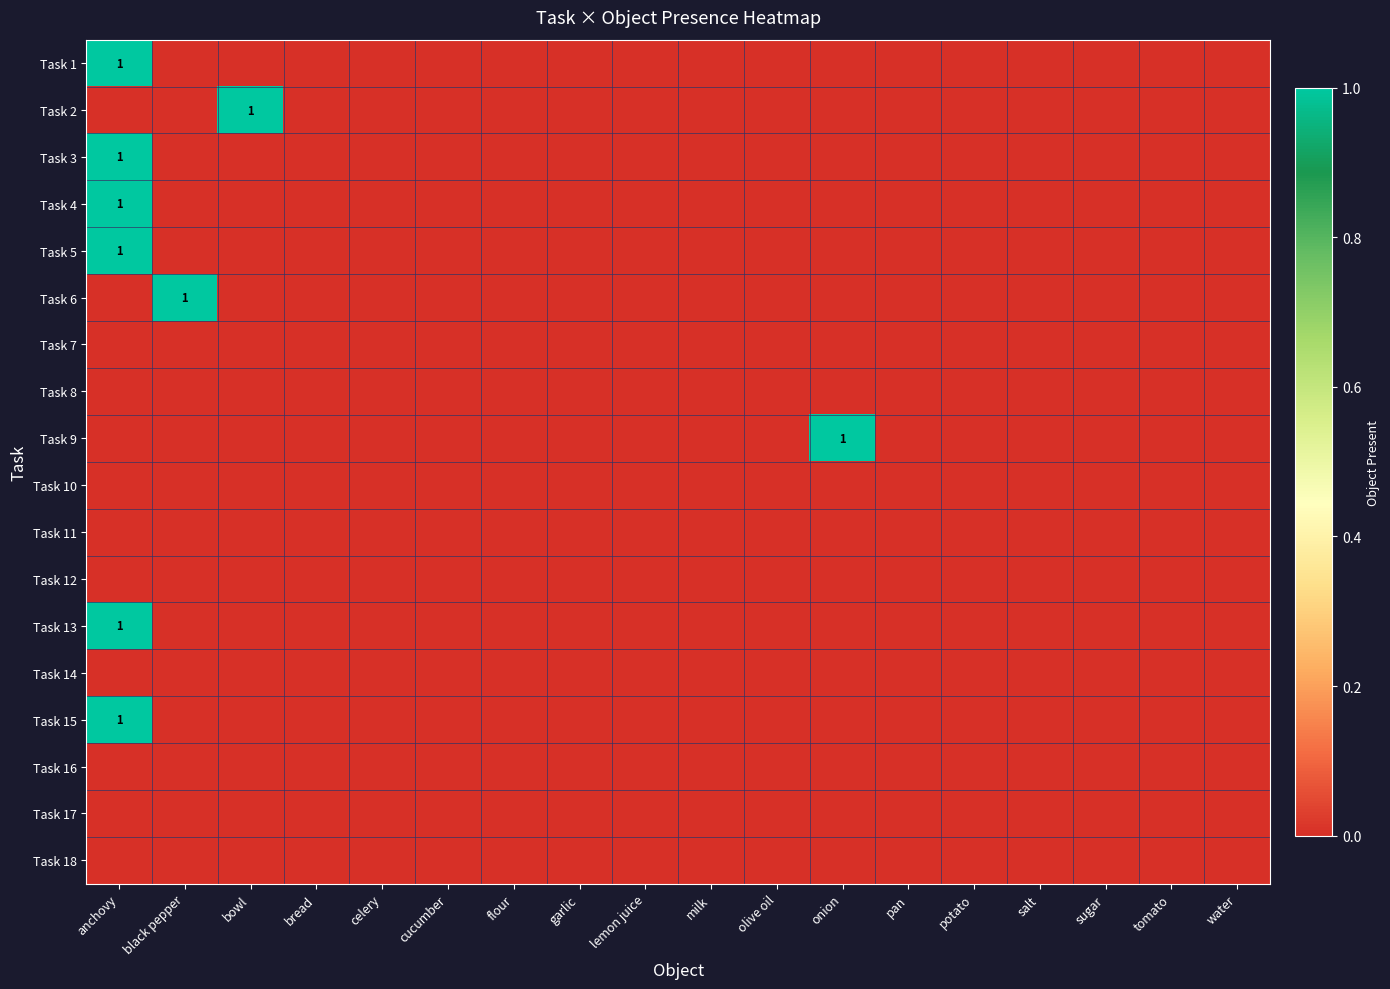

Rank the series at bowl from lowest to highest value.

Task 1, Task 3, Task 4, Task 5, Task 6, Task 7, Task 8, Task 9, Task 10, Task 11, Task 12, Task 13, Task 14, Task 15, Task 16, Task 17, Task 18, Task 2